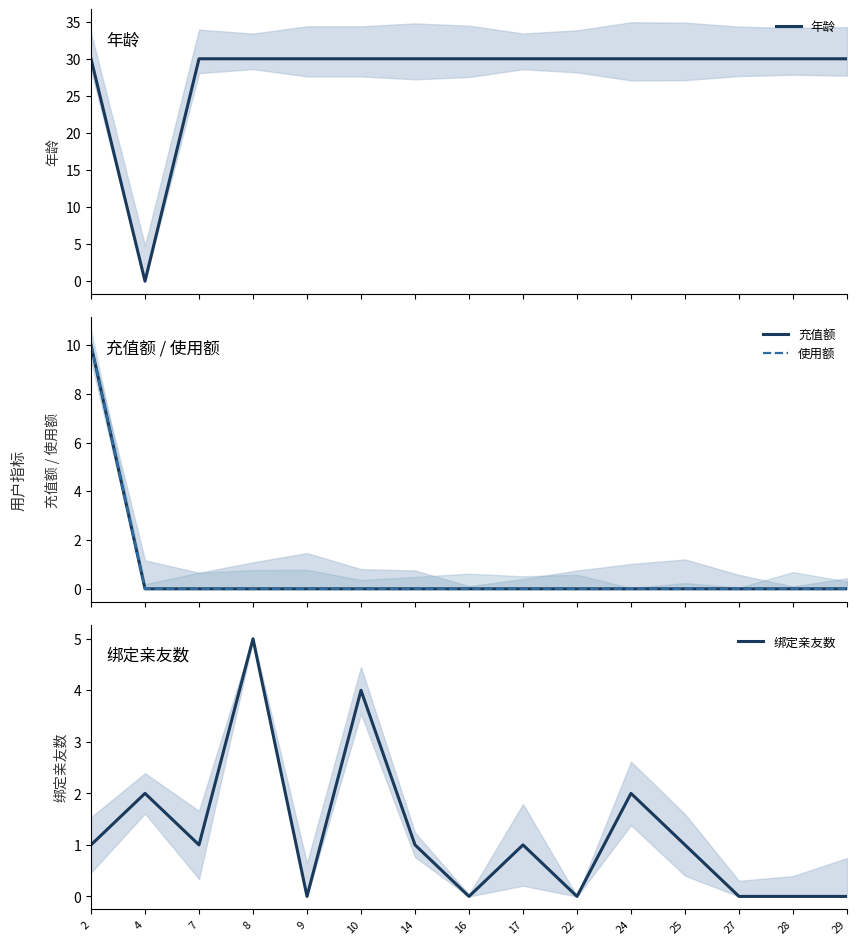

What is the maximum value for 充值额?

10